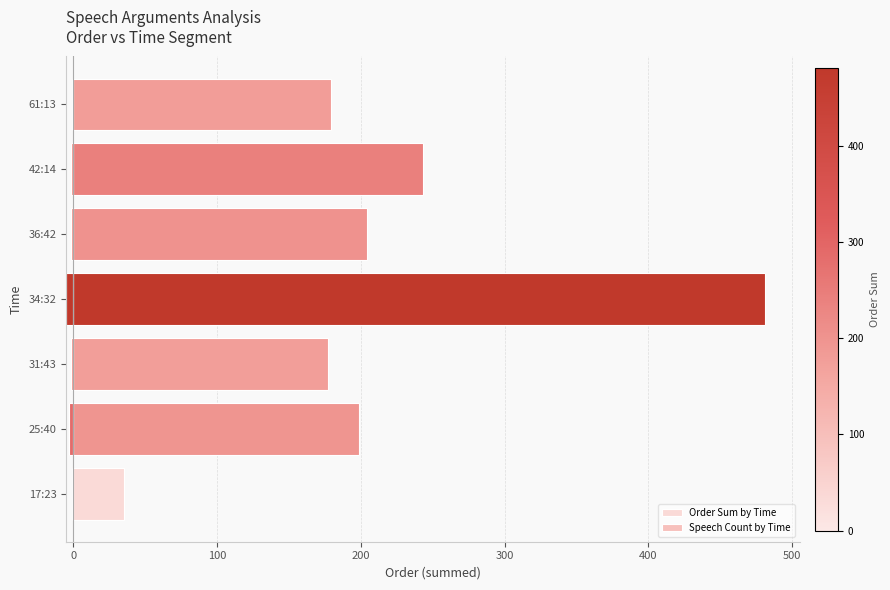

What is the sum of all Speech Count by Time values?

16